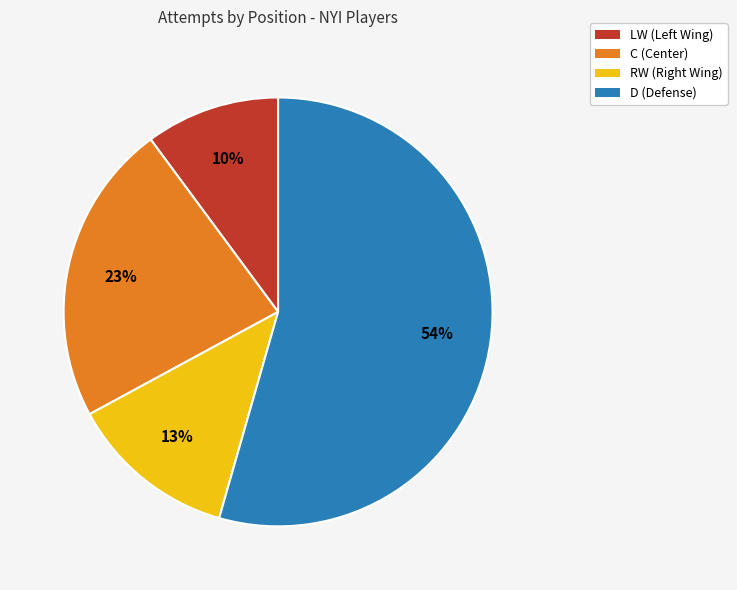

Between D (Defense) and C (Center), which is larger?

D (Defense)